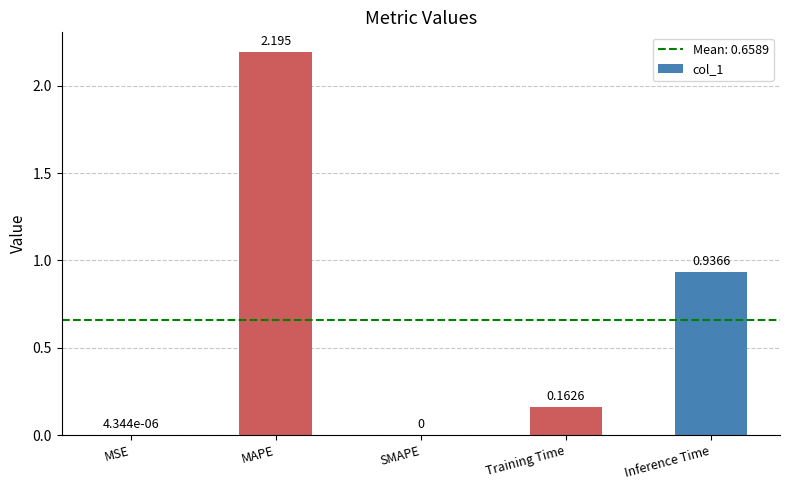

Which has a higher value, MAPE or MSE?

MAPE